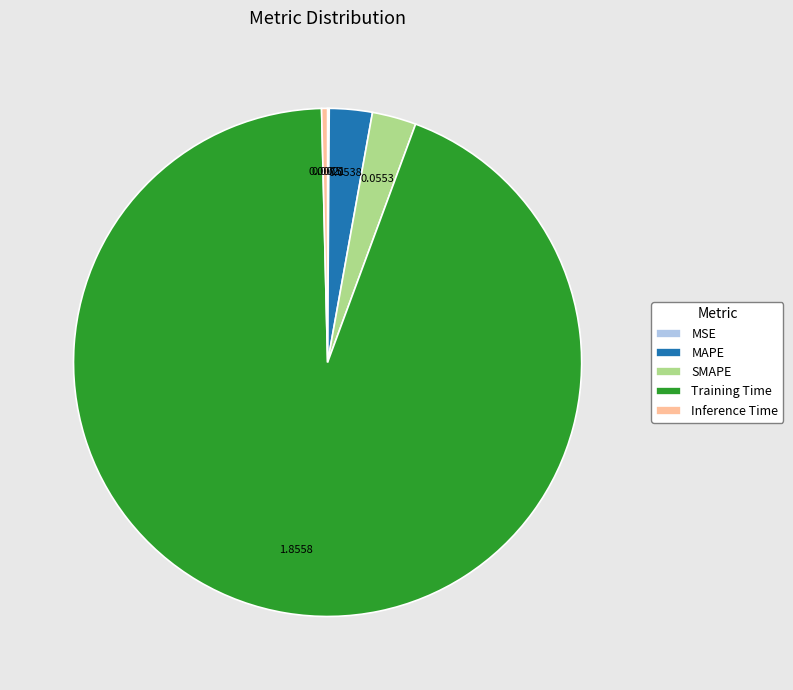

Do SMAPE and Inference Time together represent more than half of the pie?

No